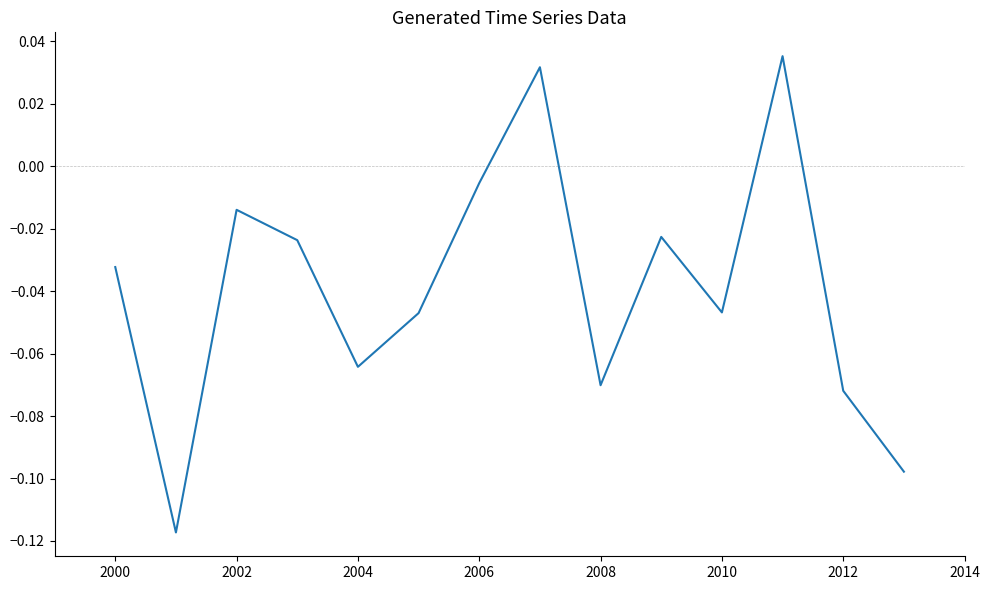

Does the chart have visible grid lines?

No